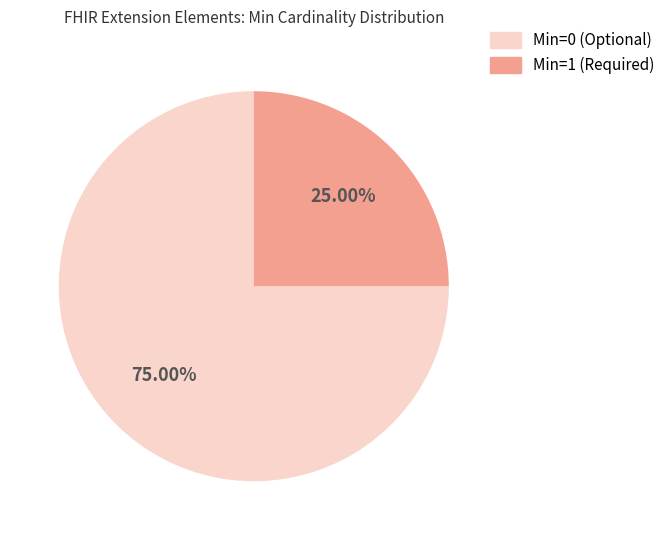

Is there any slice that represents more than half of the pie?

Yes